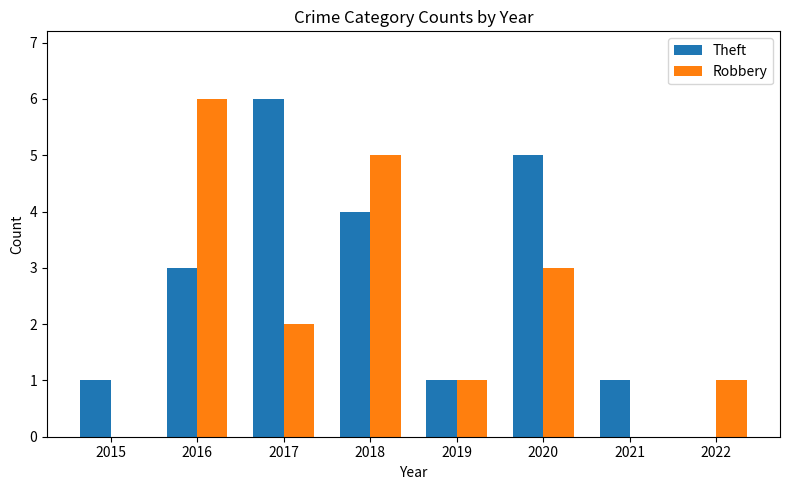

Is the value of Theft at 2017 greater than the value of Robbery at 2019?

Yes